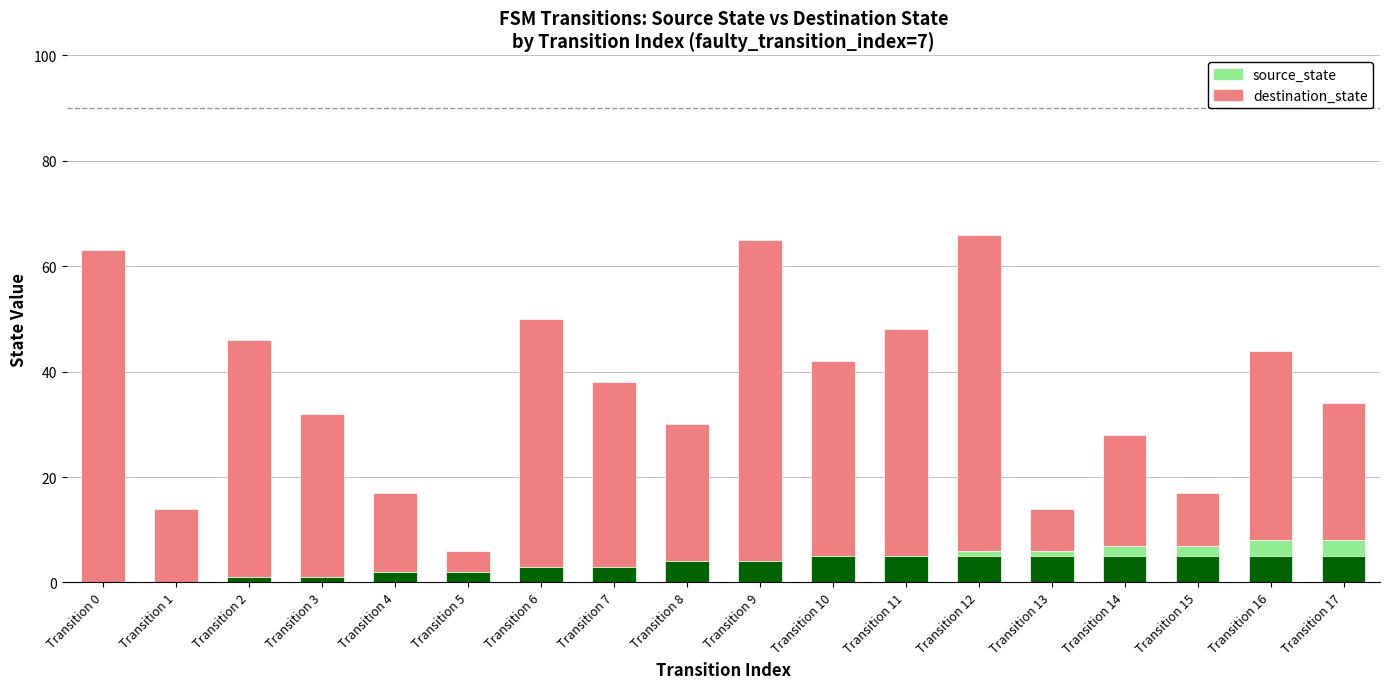

Is it true that destination_state equals 6 at Transition 5?

False